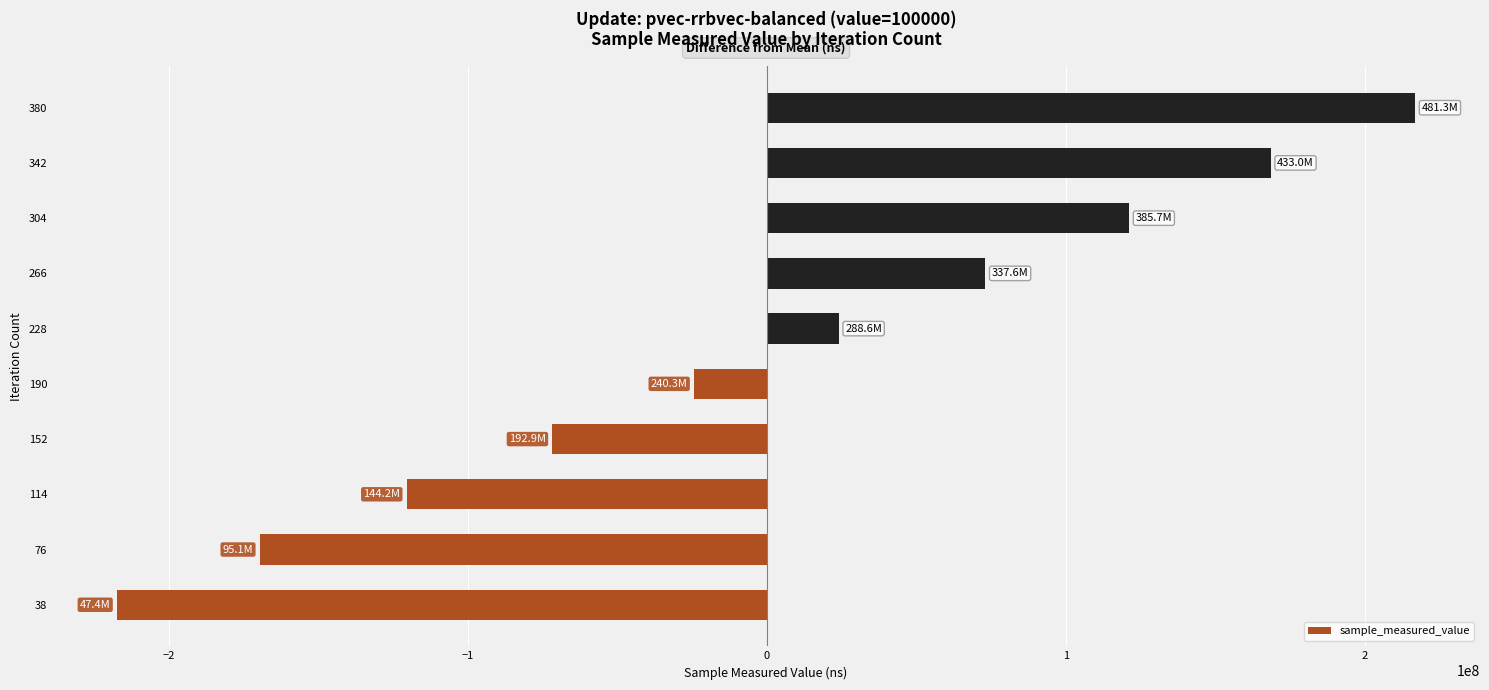

Rank the categories by value from lowest to highest.

38, 76, 114, 152, 190, 228, 266, 304, 342, 380